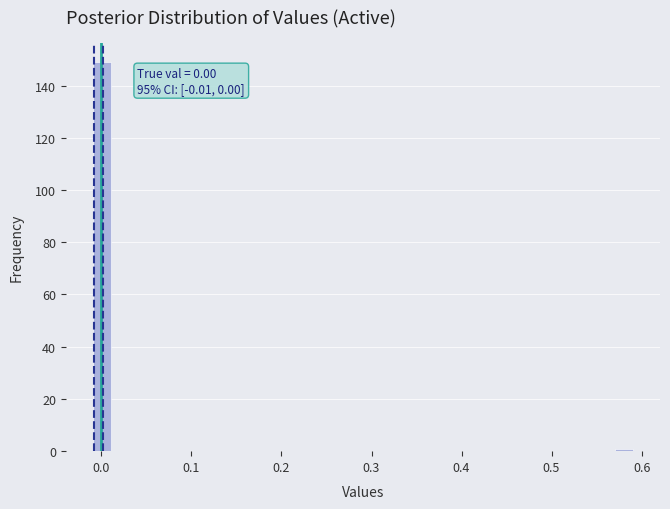

Around what value on the x-axis is the tallest bar? Give the approximate position of its centre, as read against the axis.

0.00